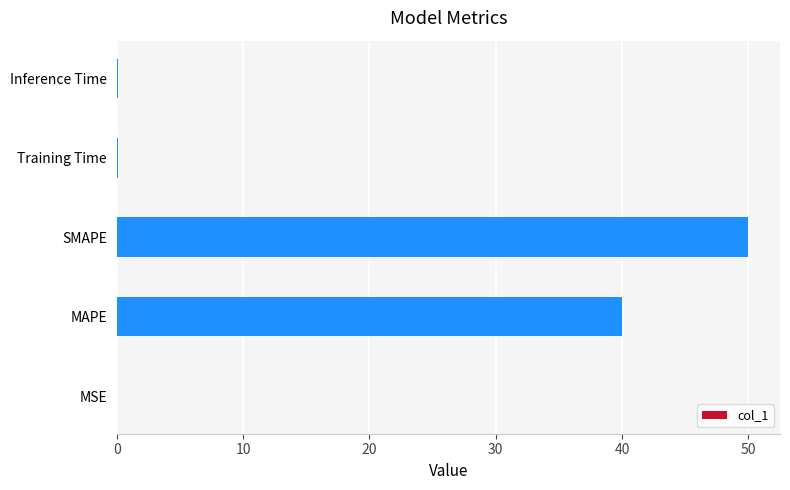

Are the bars grouped side by side (vs. stacked)?

No